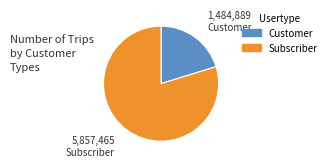

Is there any slice that represents more than half of the pie?

Yes